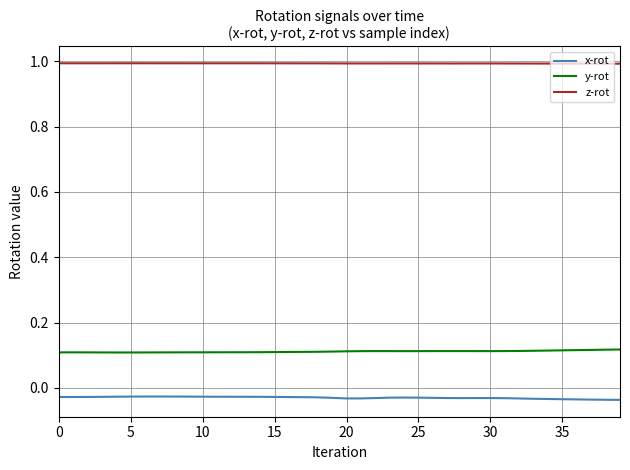

True or false: x-rot and y-rot cross at least once.

False